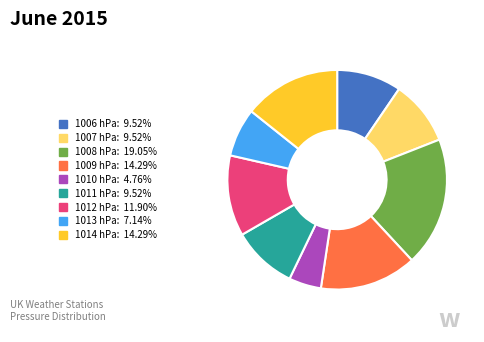

Approximately how many times larger is the value at 1009 compared to 1011?

1.5